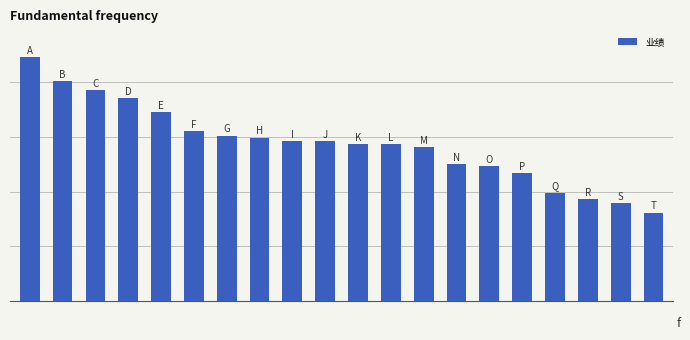

Are the bars horizontal?

No